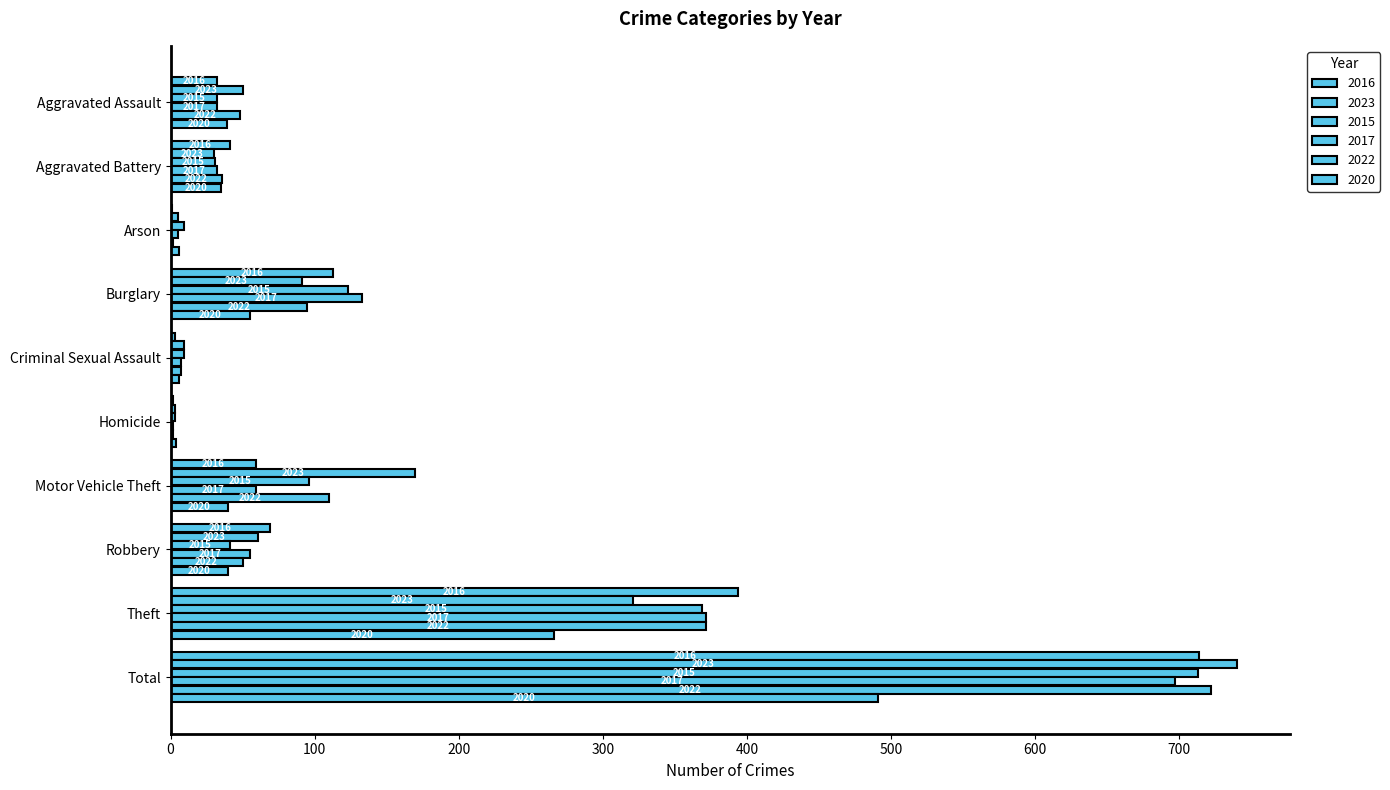

At which label does 2017 reach its minimum?

Homicide